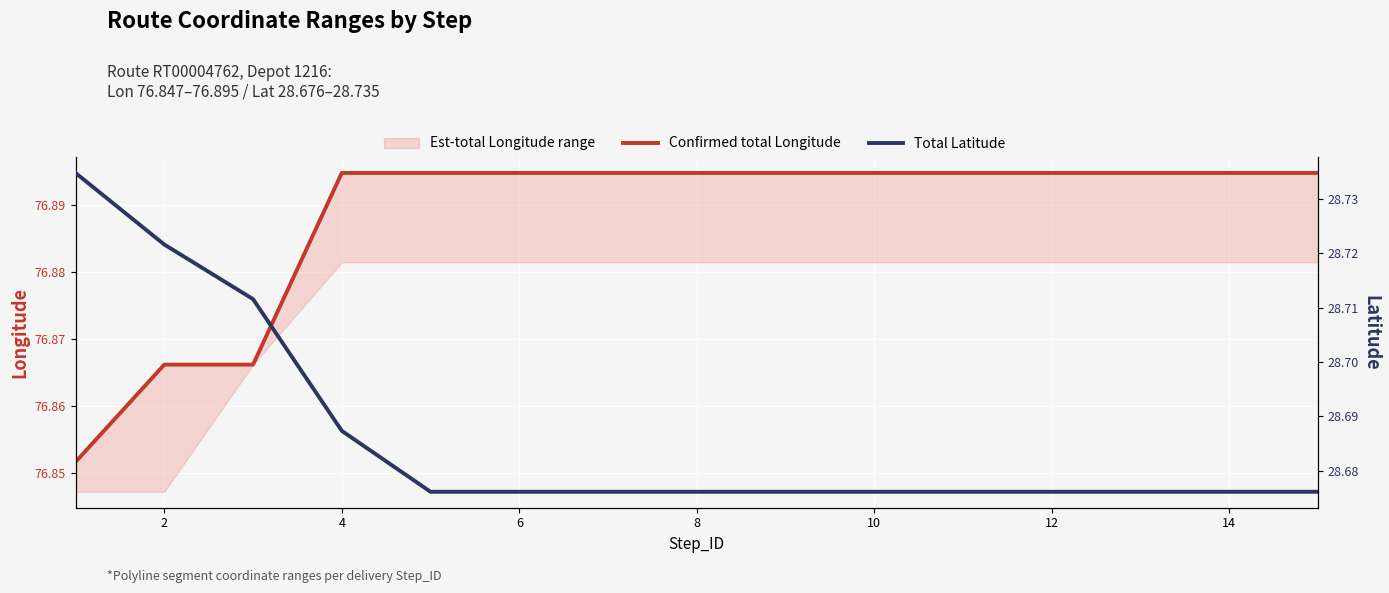

How many lines are shown in the chart?

2